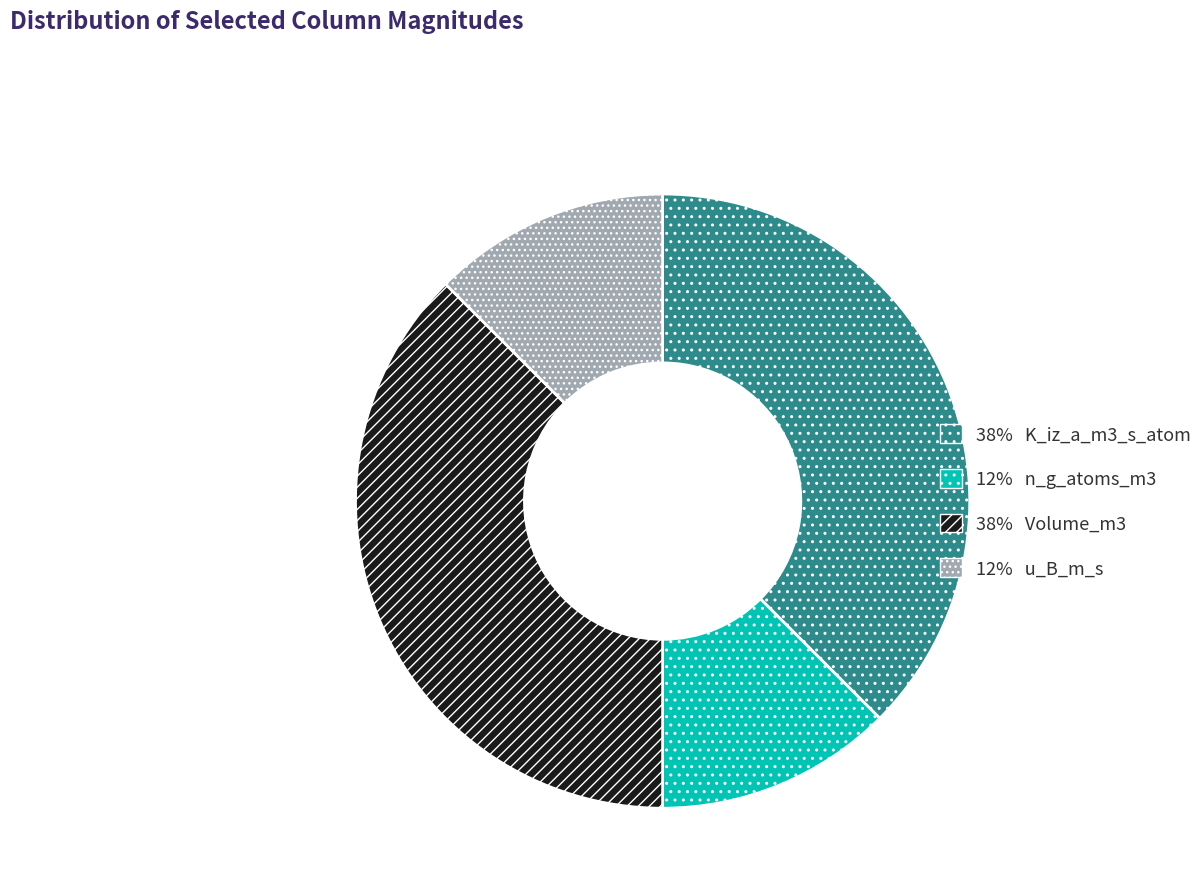

How many segments does this pie chart have?

4